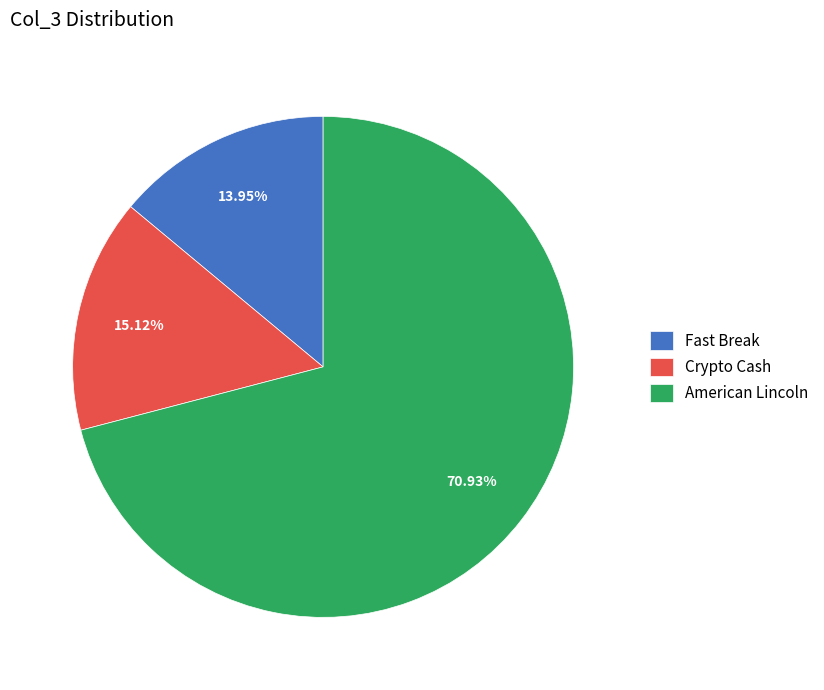

To the nearest percent, what is the difference between the largest and smallest slice percentages?

57%